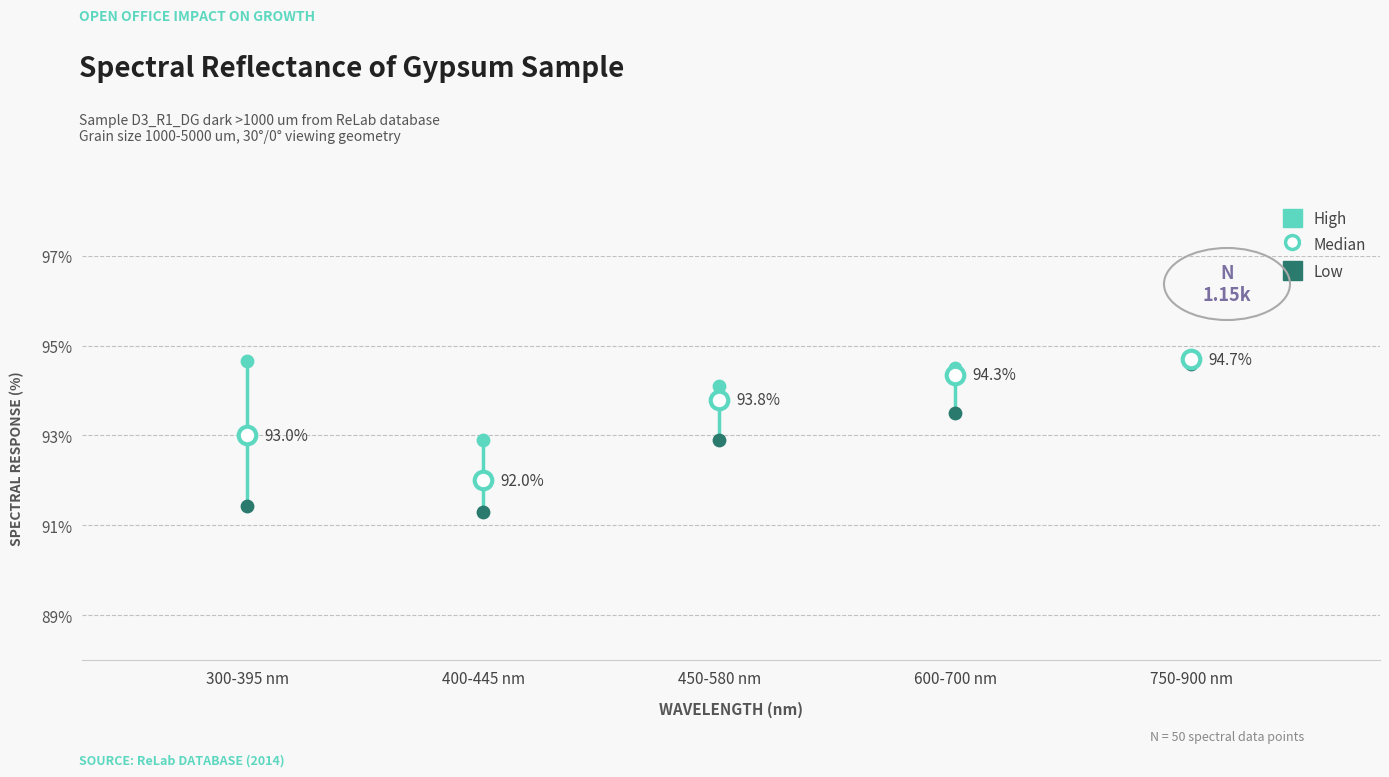

Which series reaches the minimum Y coordinate?

Low